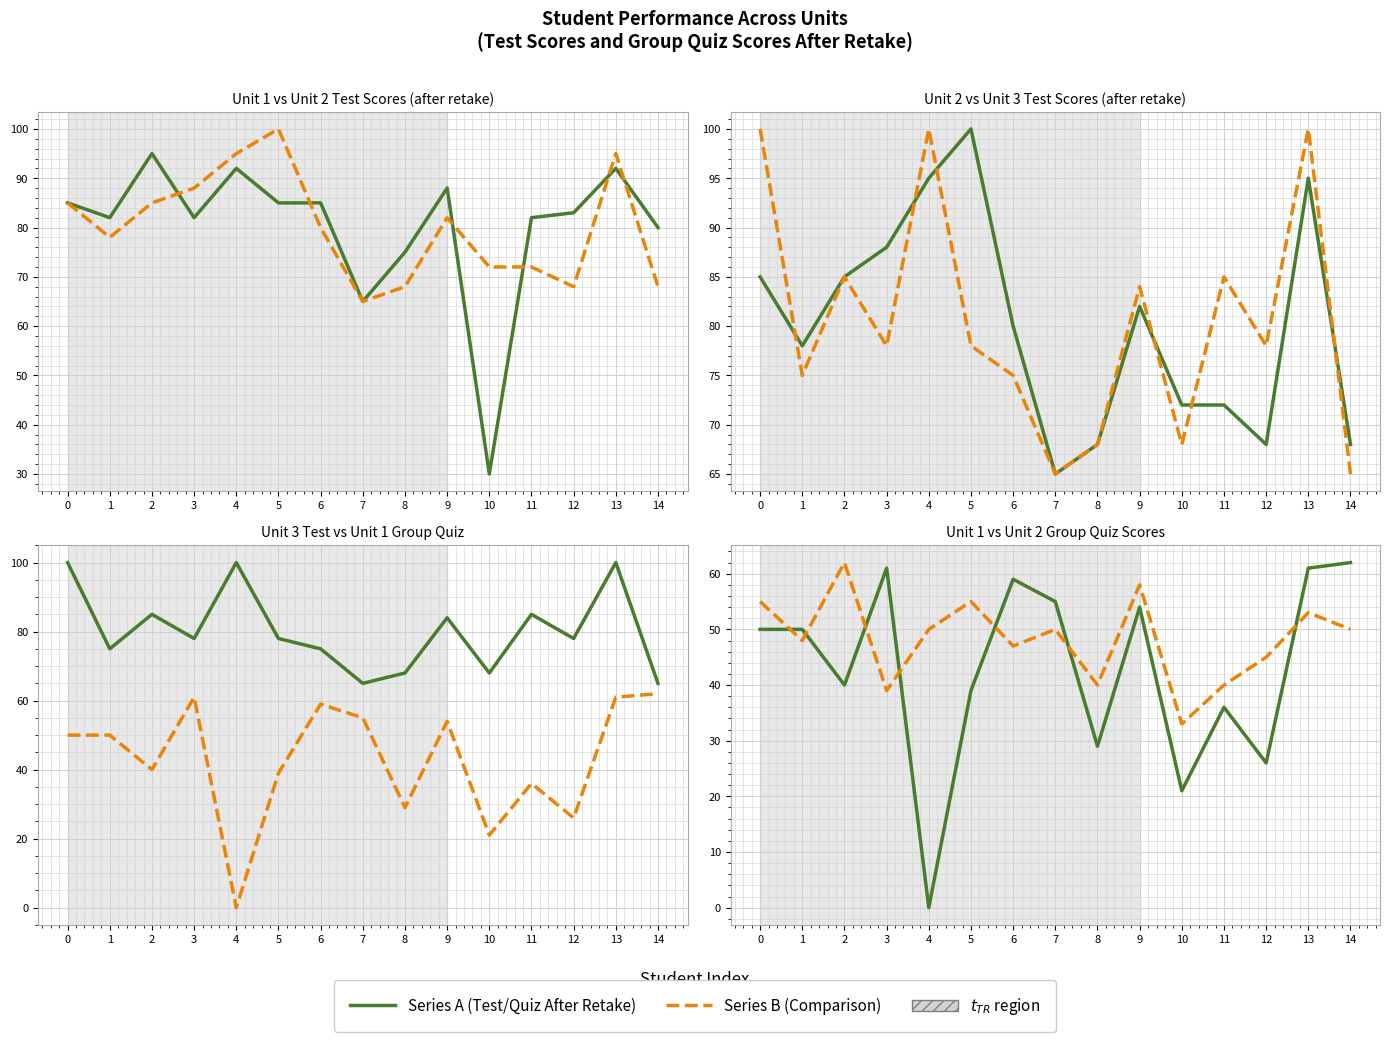

Which series has the largest range (max minus min)?

Unit 1 Test After Retake